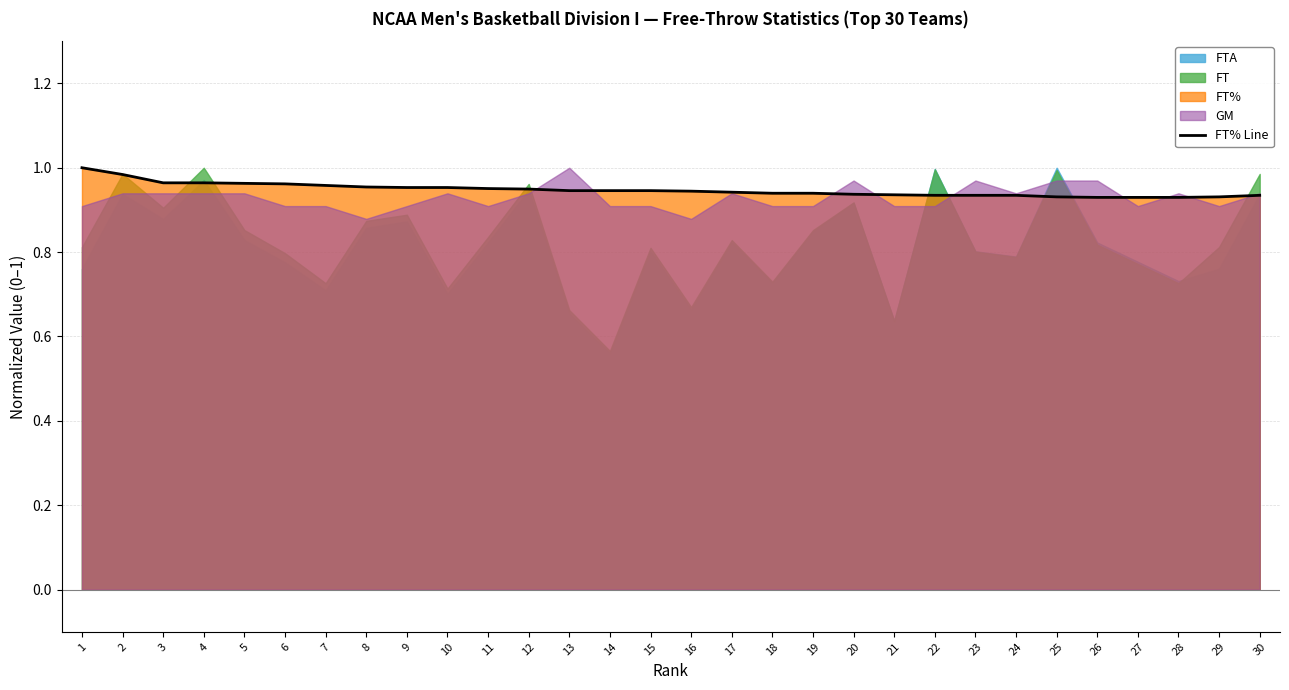

The FT% Line series shows 1.3 at 24. True or false?

False